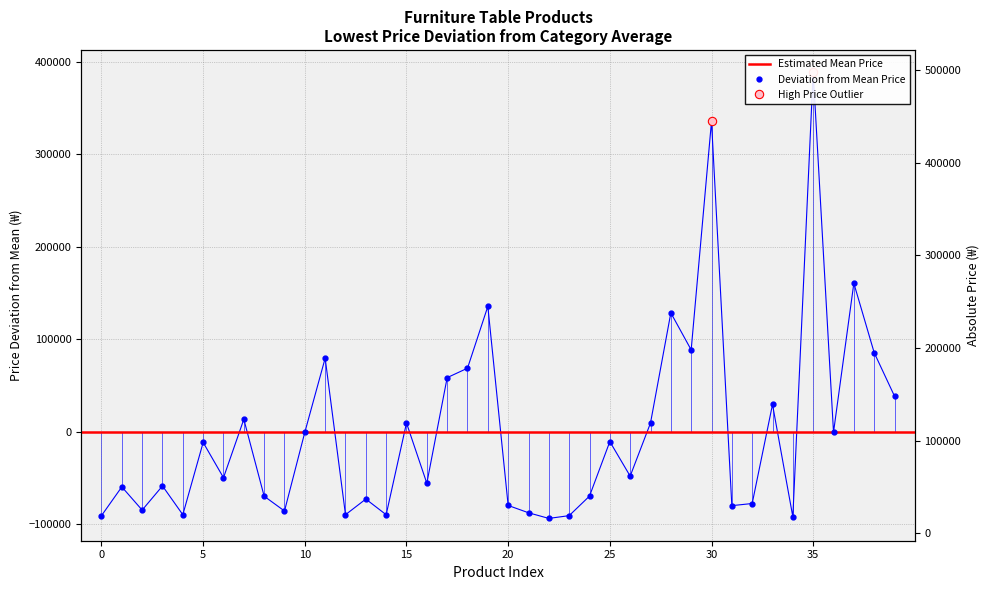

What is the change in value from 27 to 35?

+379000.0